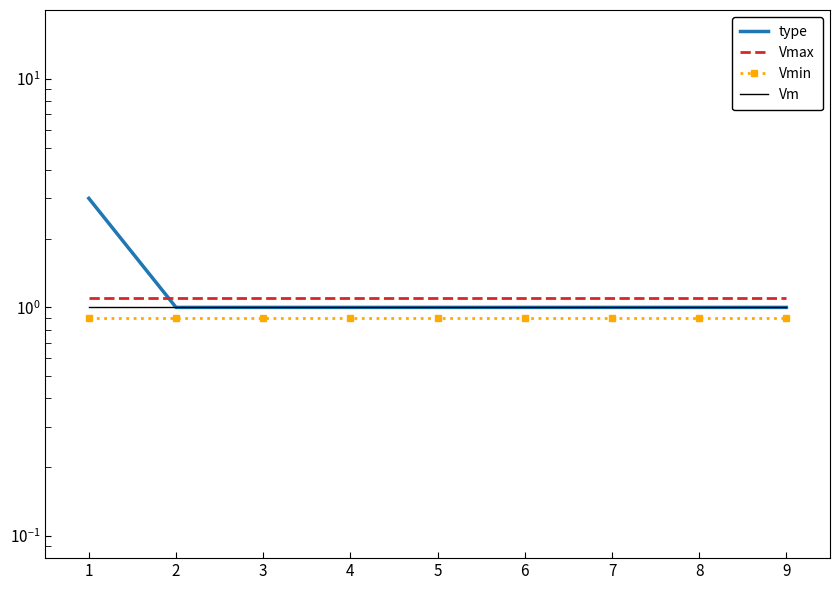

Which series has the largest range (max minus min)?

type